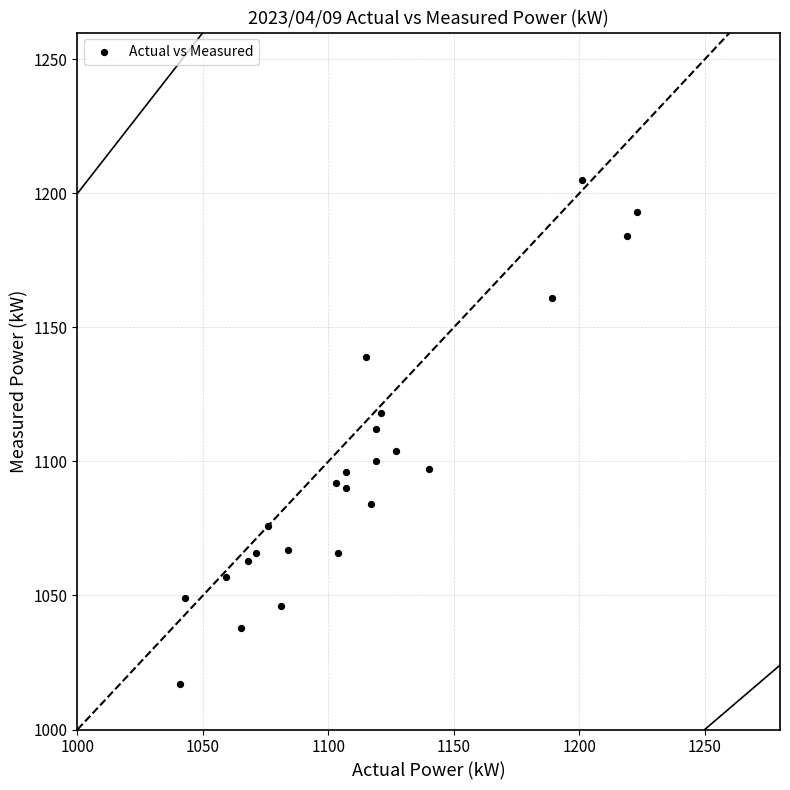

What is the range of X values (max minus min)?

182